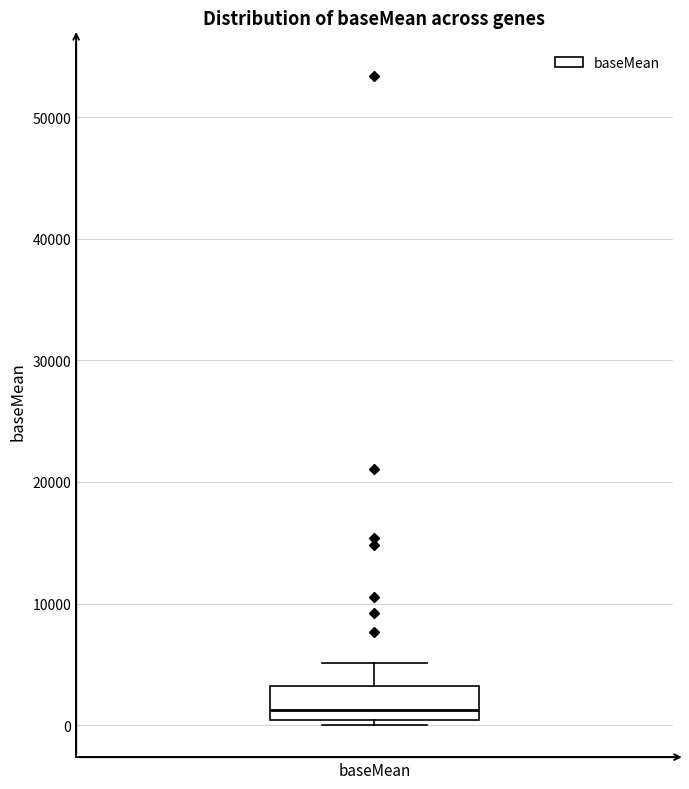

Where does the median line of the box for baseMean sit on the y-axis? The values are not printed on the chart, so give them approximately, as read against the axis.

1000